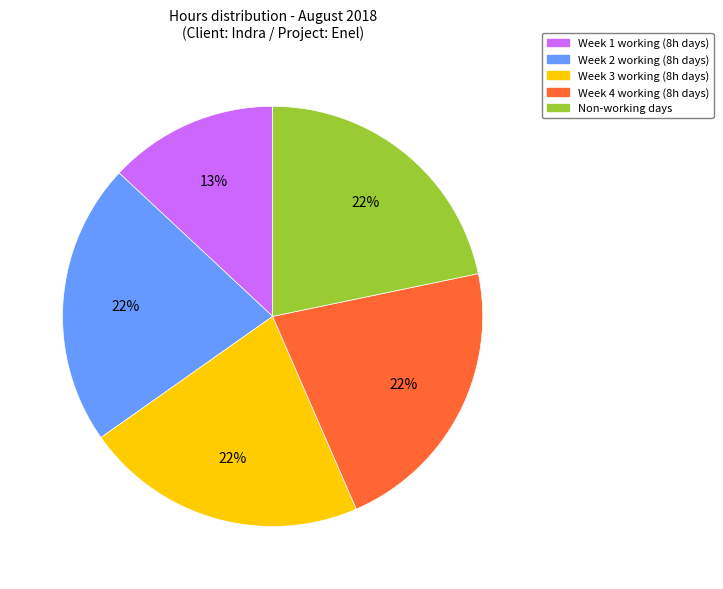

Is there a majority slice in this chart?

No